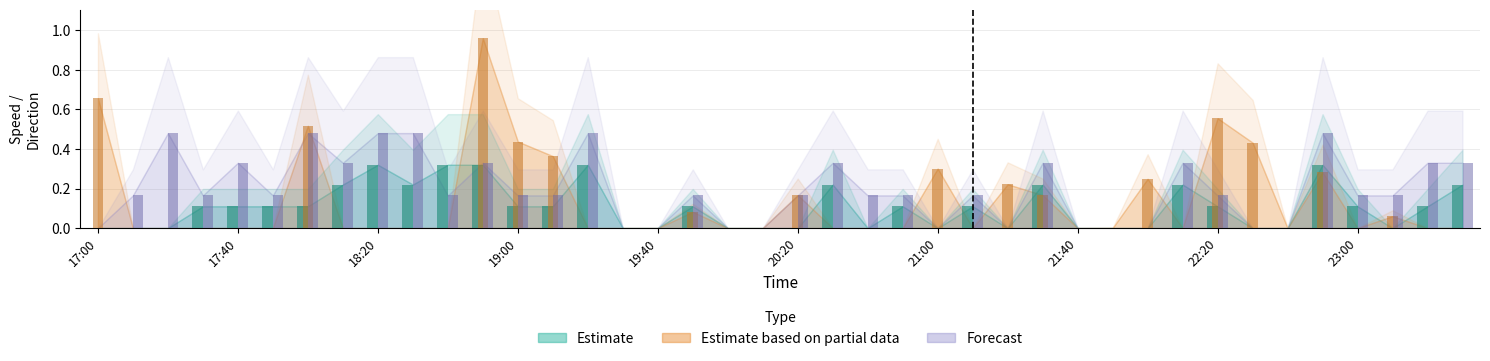

What are all the series names shown in the legend?

Estimate, Estimate based on partial data, Forecast